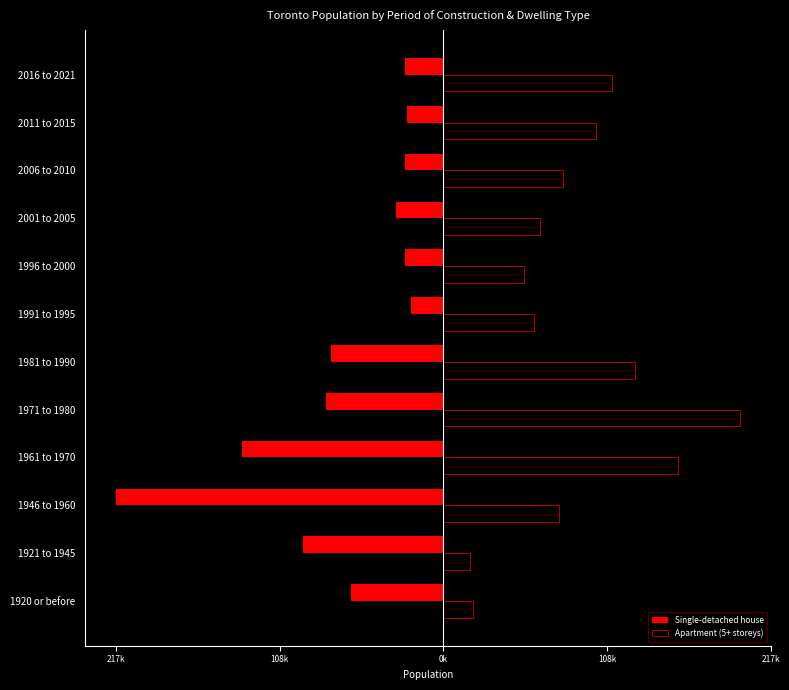

What are all the series names shown in the legend?

Single-detached house, Apartment (5+ storeys)